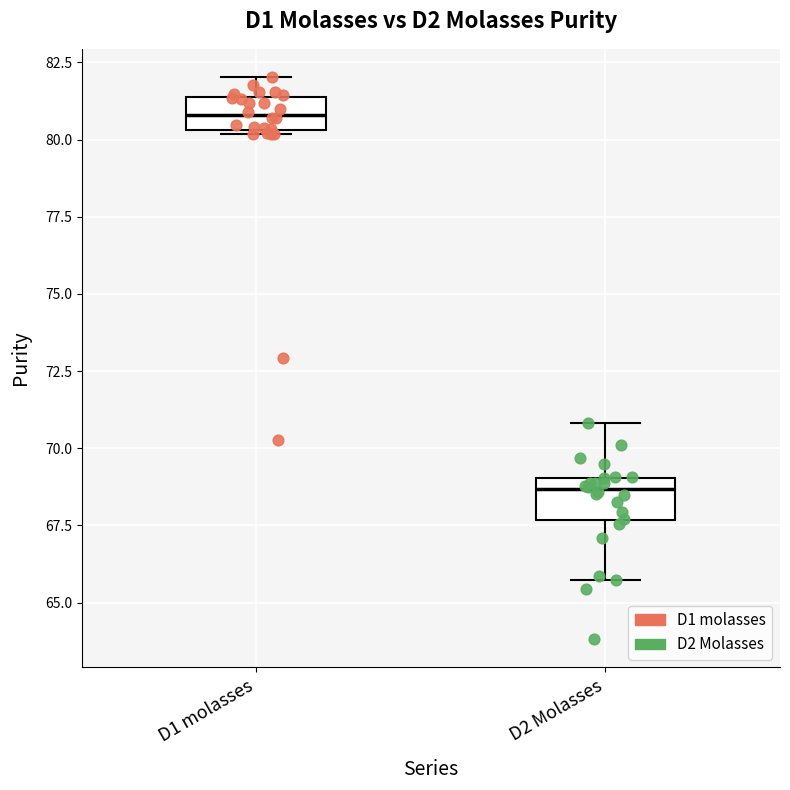

Reading left to right, transcribe this box plot: for each box, give where its median line is, the range the box spans, and where its two whiskers end, as read against the y-axis. The values are not printed on the chart, so give them approximately, as read against the axis.

D1 molasses: median 81.0, box 80.5 to 81.5, whiskers 80.0 to 82.0
D2 Molasses: median 68.5, box 67.5 to 69.0, whiskers 65.5 to 71.0